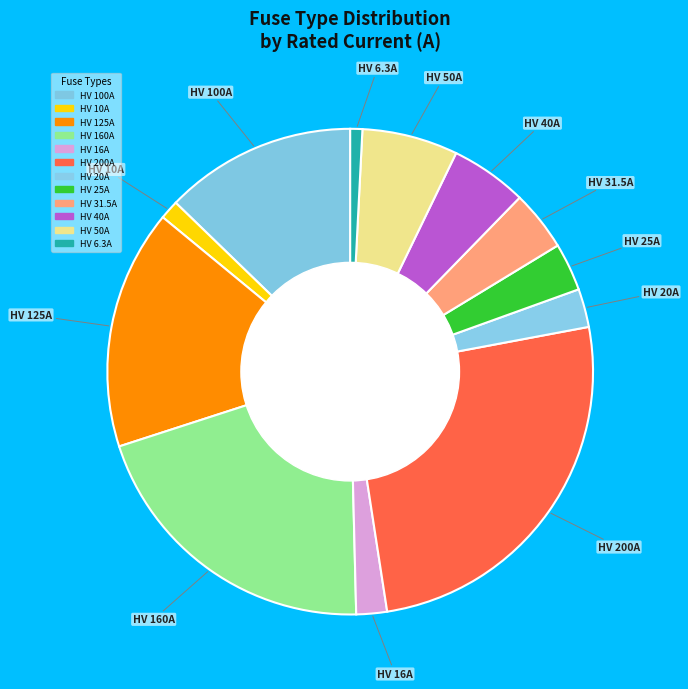

How many slices are in this pie chart?

12